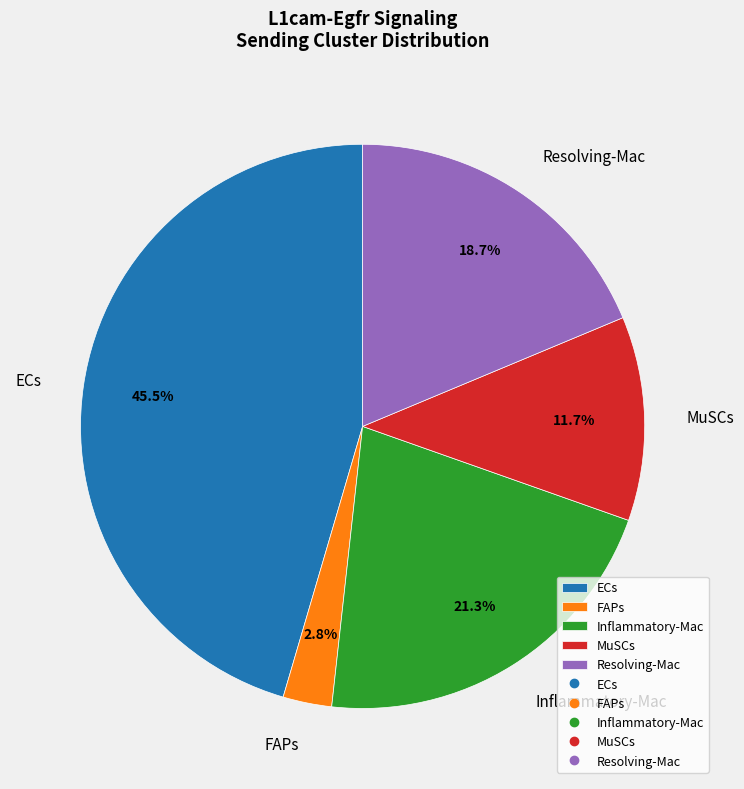

Rank the categories by value from lowest to highest.

FAPs, MuSCs, Resolving-Mac, Inflammatory-Mac, ECs